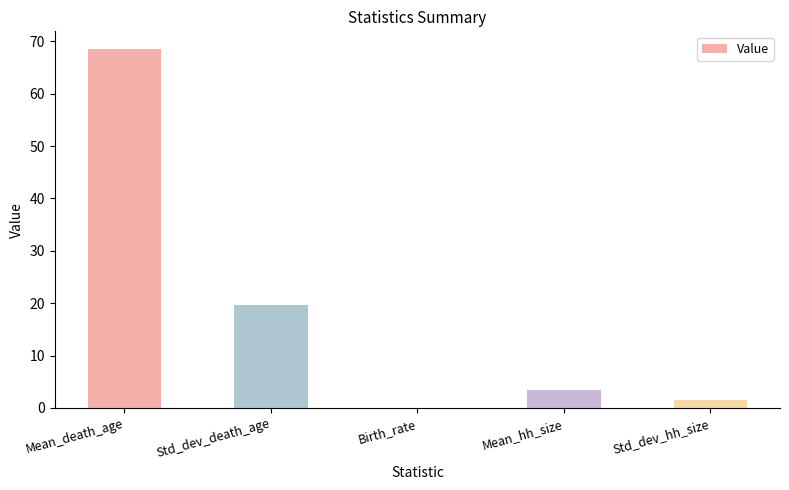

The chart shows a value of 29.8 at Std_dev_death_age. True or false?

False